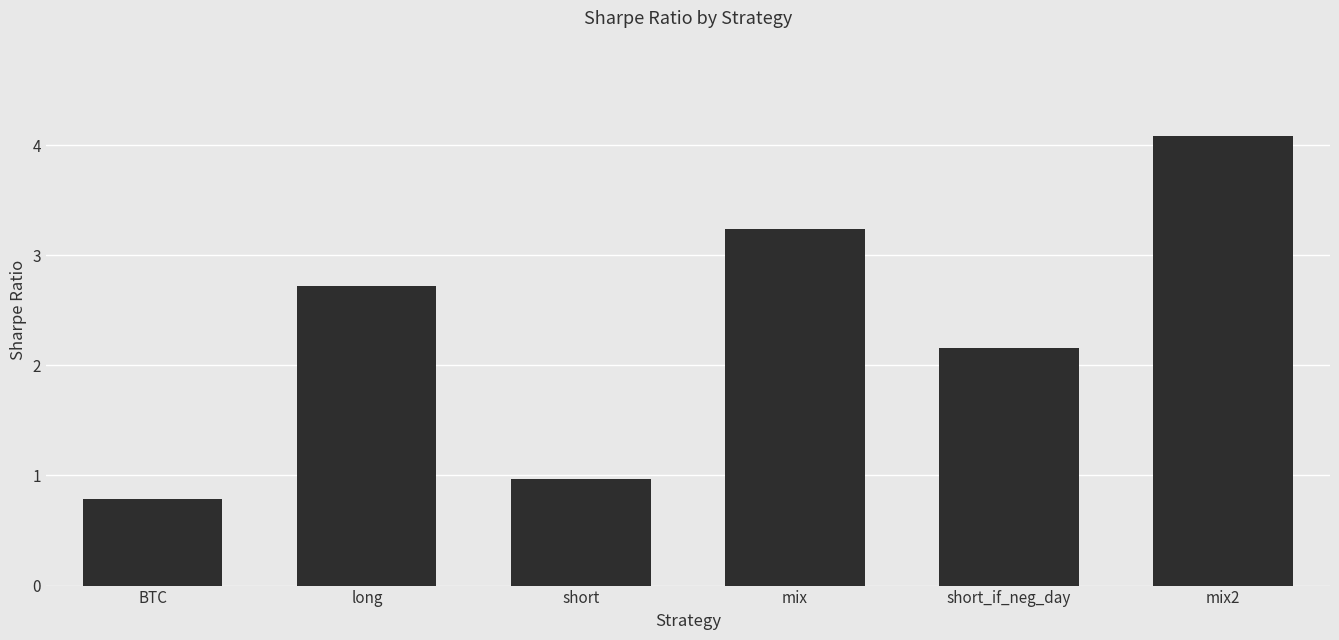

How many data points does each series have?

6